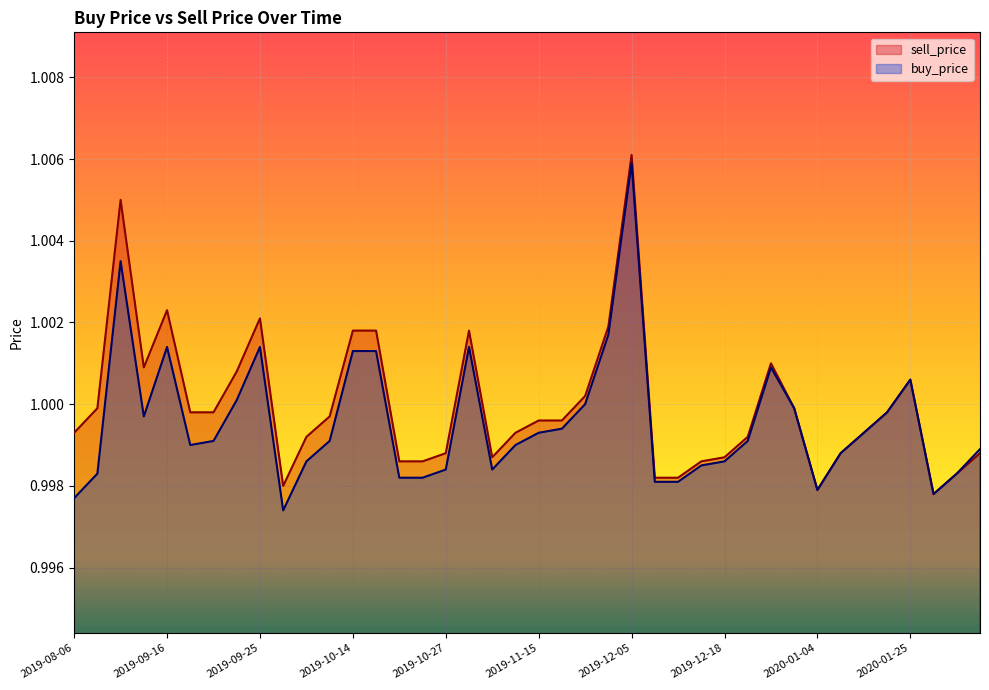

What is the sum of the buy_price values at 2020-01-28 and 2019-08-13?

2.0